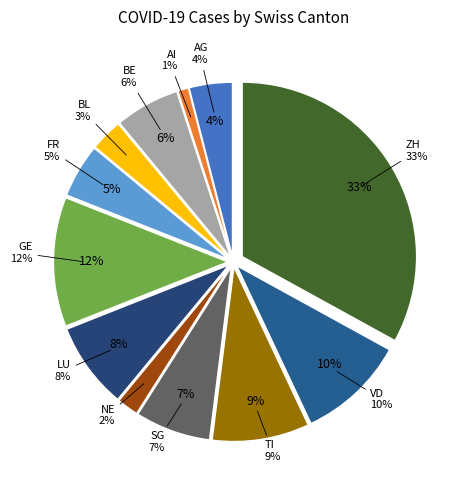

Does AI account for over 50% of the chart?

No